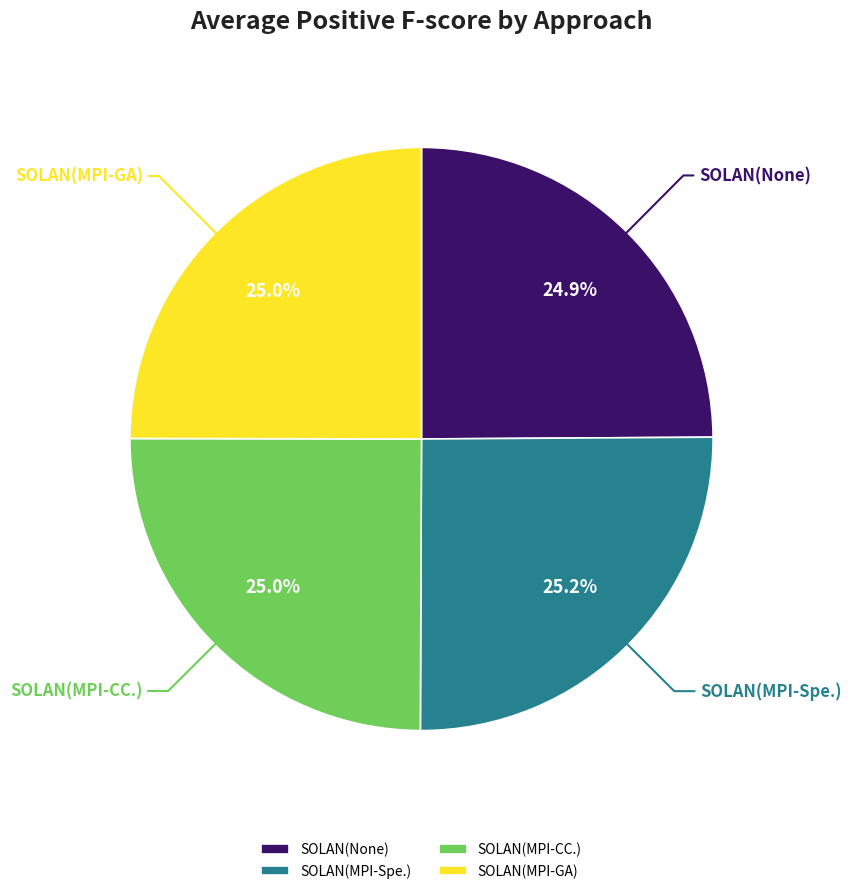

How many segments does this pie chart have?

4